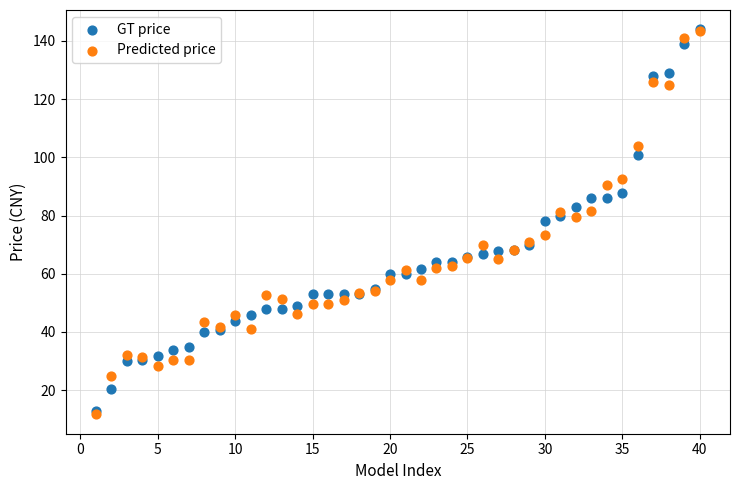

Which series has the widest spread of Y values?

Predicted price